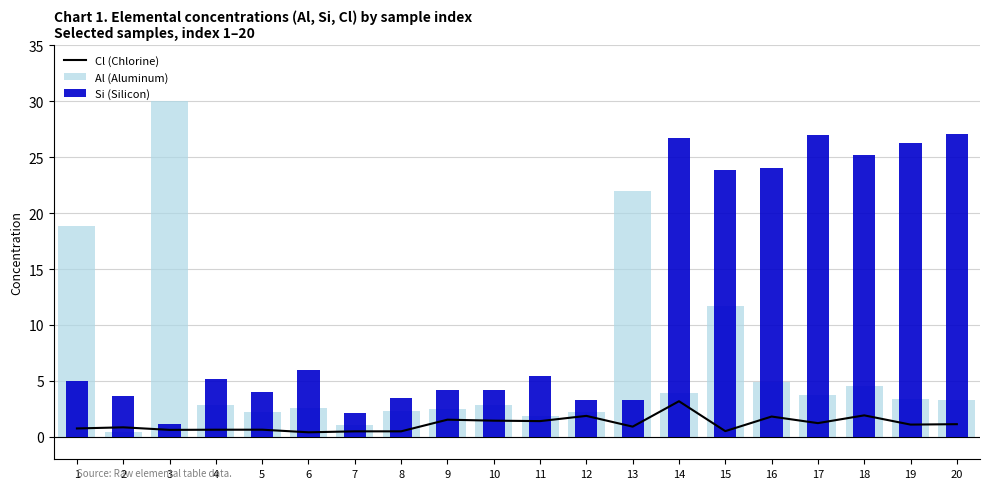

What are all the series names shown in the legend?

Cl (Chlorine), Al (Aluminum), Si (Silicon)